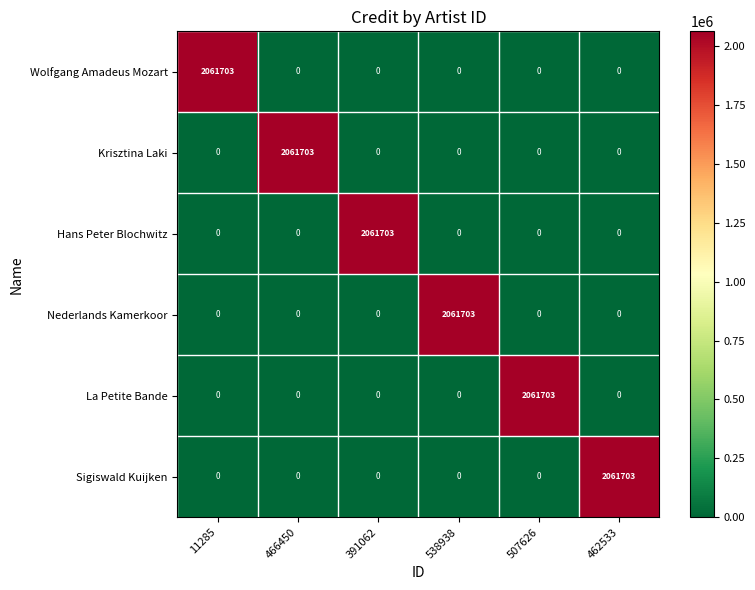

What is the spread (max minus min) of values at 466450?

2061703